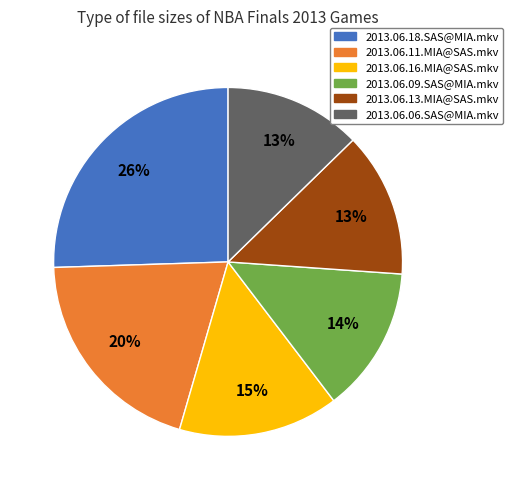

Which has a higher value, 2013.06.09.SAS@MIA.mkv or 2013.06.18.SAS@MIA.mkv?

2013.06.18.SAS@MIA.mkv